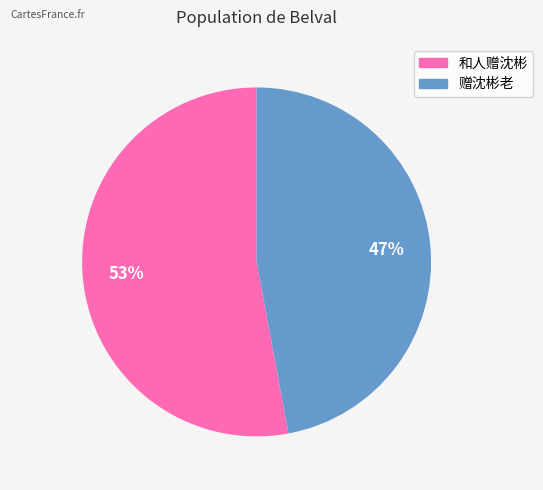

To the nearest percent, what percentage of the pie is 和人赠沈彬?

53%